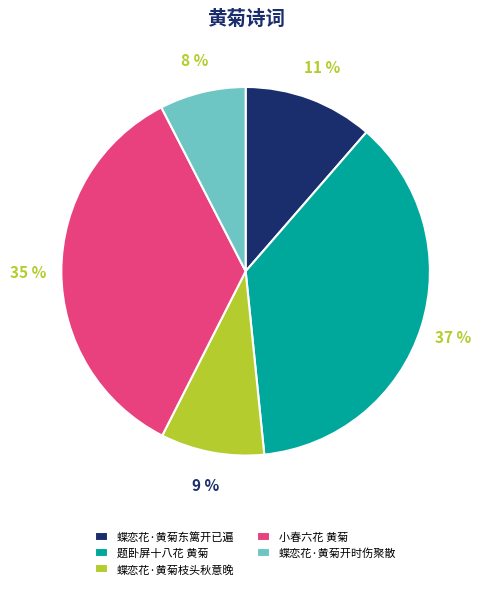

To the nearest percent, what is the average slice percentage?

20%